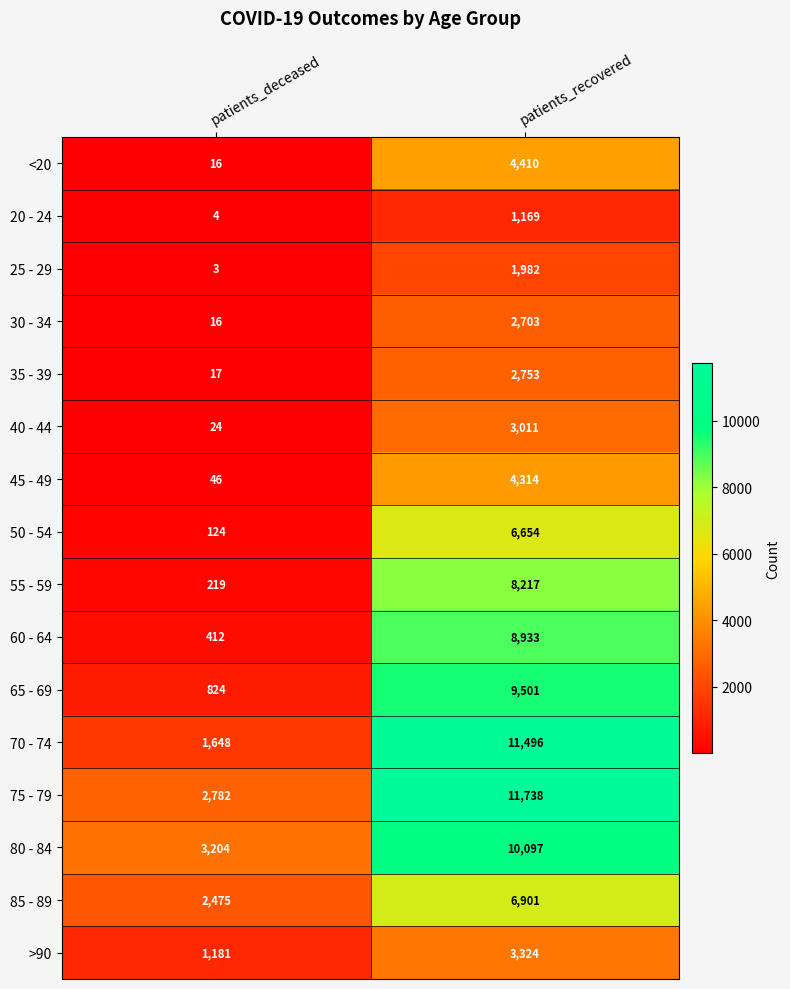

Count the number of categories in the chart.

2